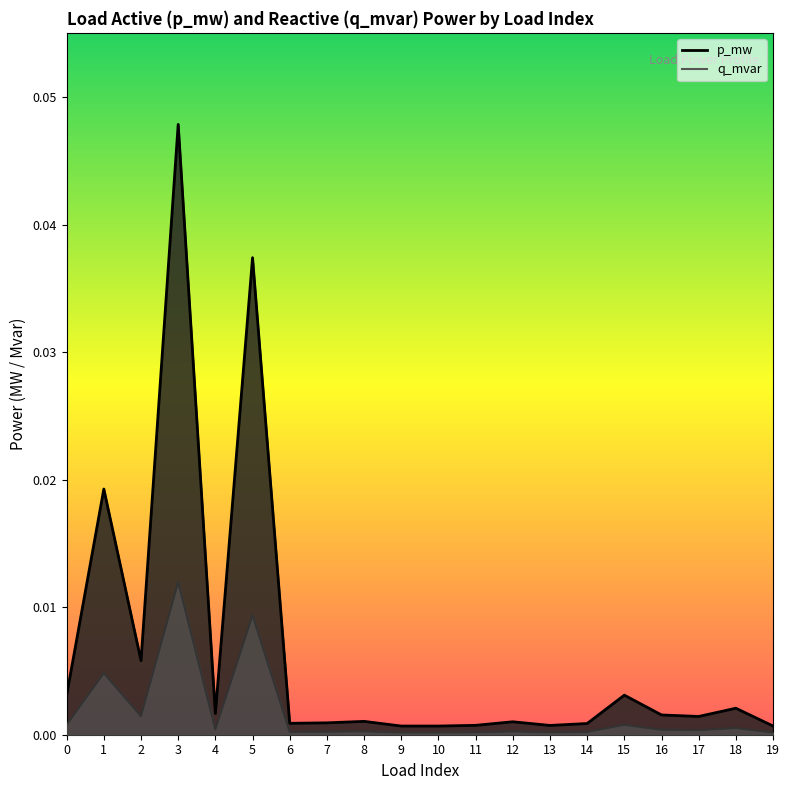

Is the value of q_mvar at 10 greater than the value of p_mw at 4?

Yes